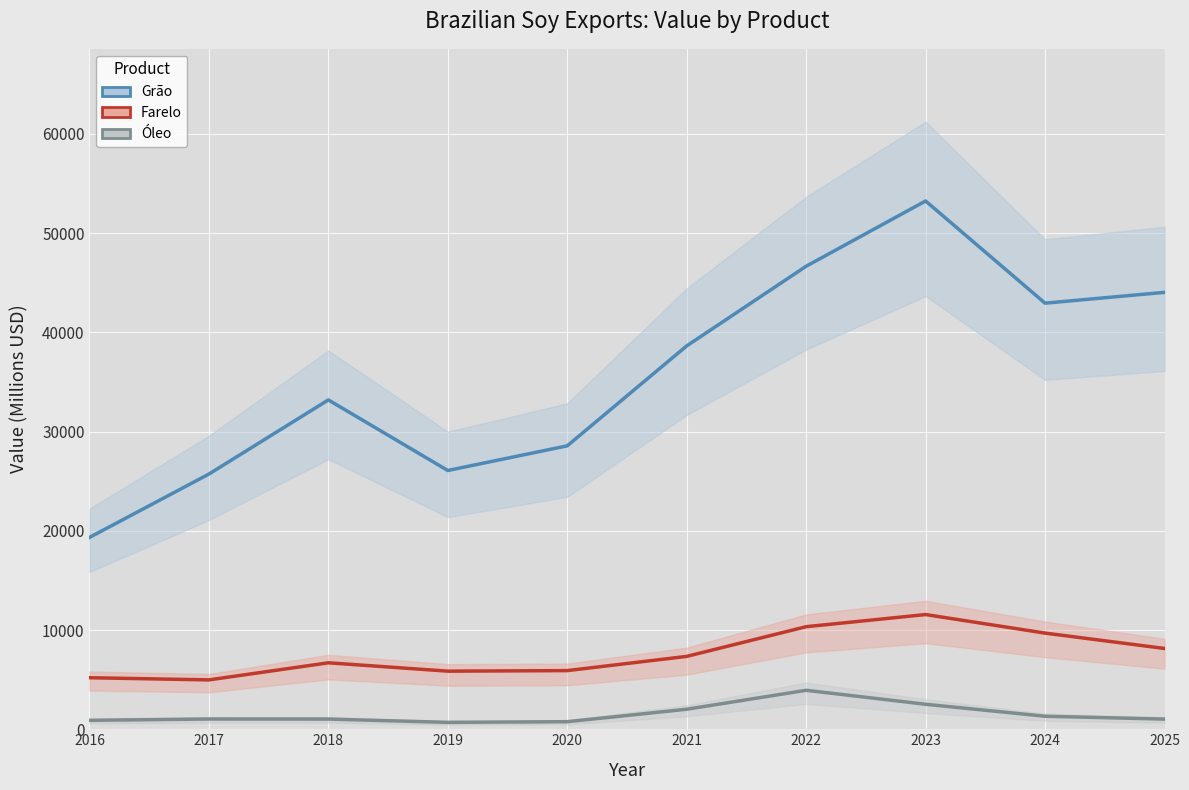

True or false: Grão and Óleo intersect in this chart.

False